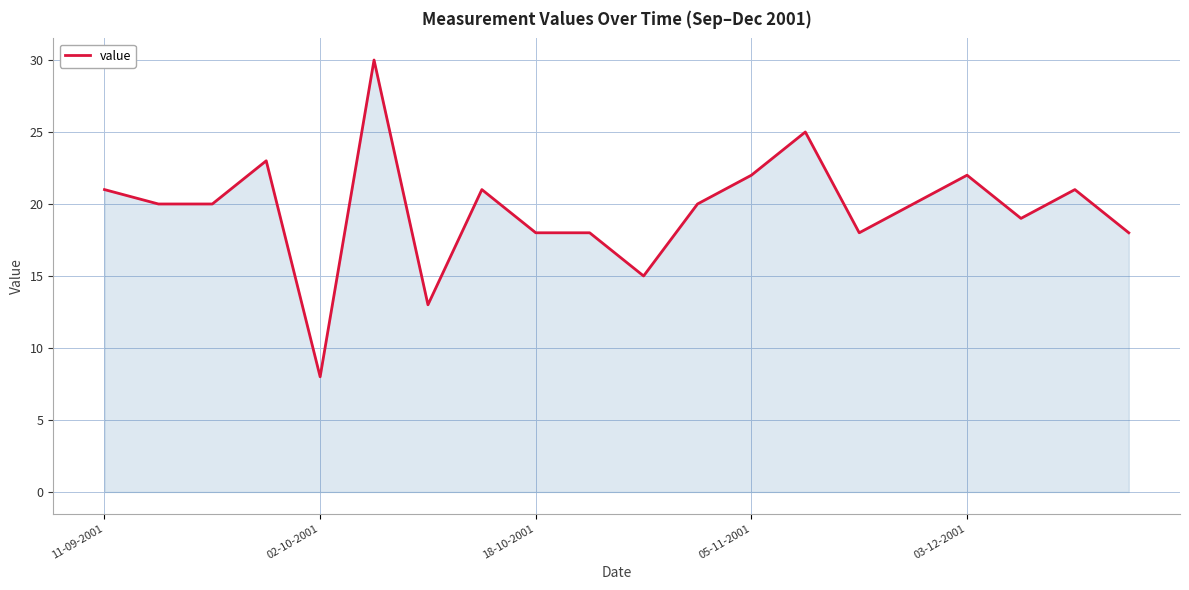

What is the maximum value shown in the chart?

30